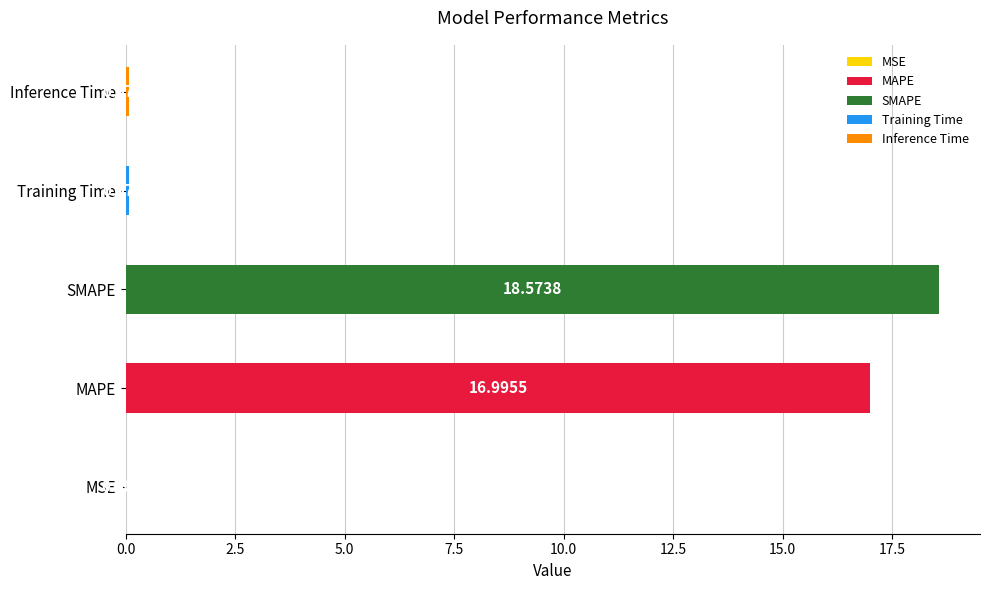

What position from the right is MAPE?

4